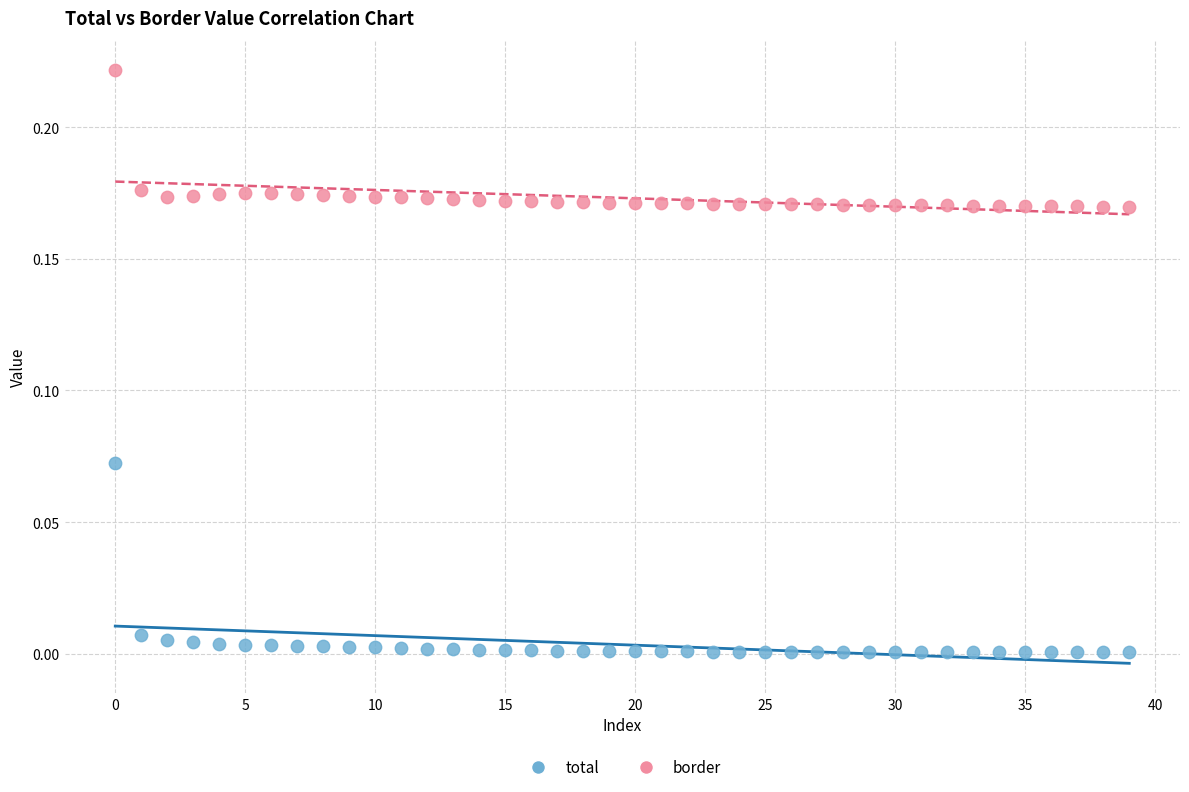

Which series contains the lowest Y value?

total